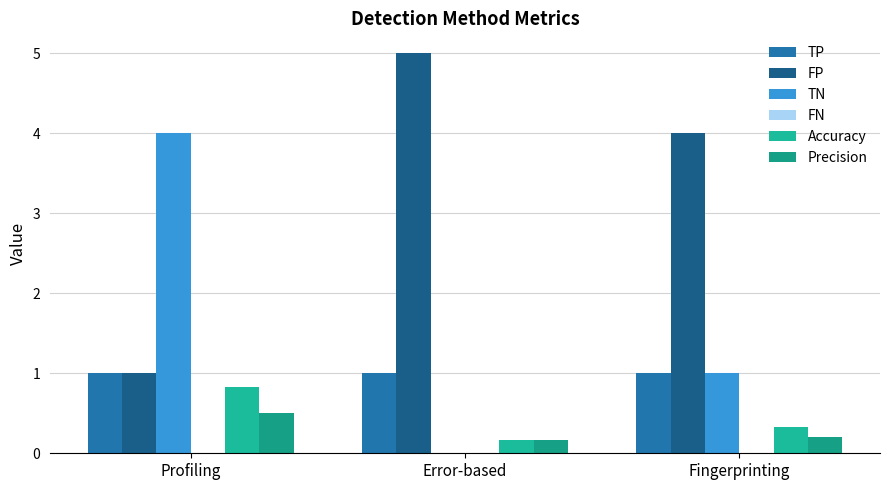

What is the average value of the TN series?

1.7